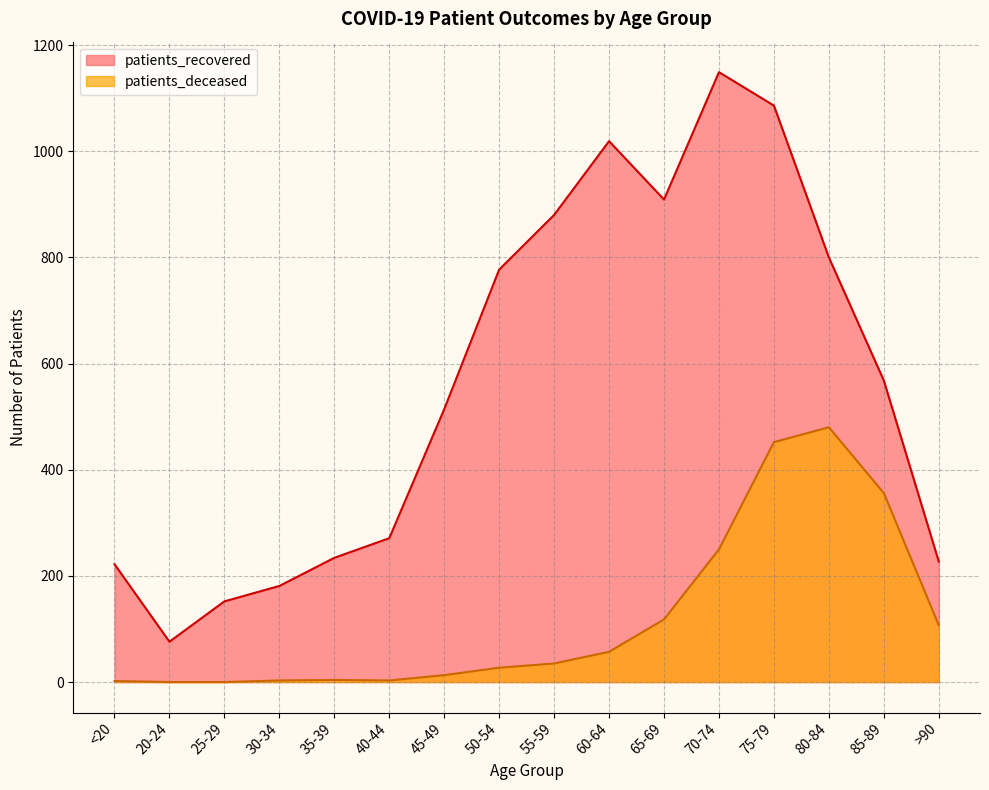

Reading left to right, what are all the values shown in this chart?

patients_recovered: <20=222	20-24=76	25-29=152	30-34=181	35-39=234	40-44=271	45-49=514	50-54=777	55-59=880	60-64=1019	65-69=909	70-74=1149	75-79=1086	80-84=800	85-89=568	>90=227
patients_deceased: <20=2	20-24=0	25-29=0	30-34=3	35-39=4	40-44=3	45-49=13	50-54=27	55-59=35	60-64=57	65-69=118	70-74=250	75-79=452	80-84=480	85-89=356	>90=107